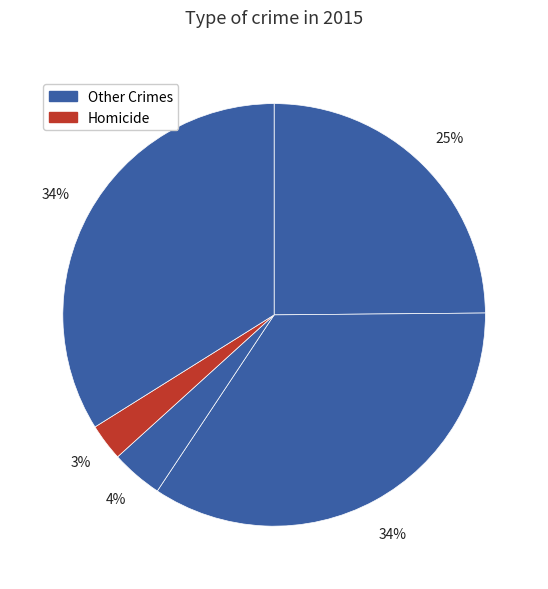

Which slice is the smallest?

Homicide